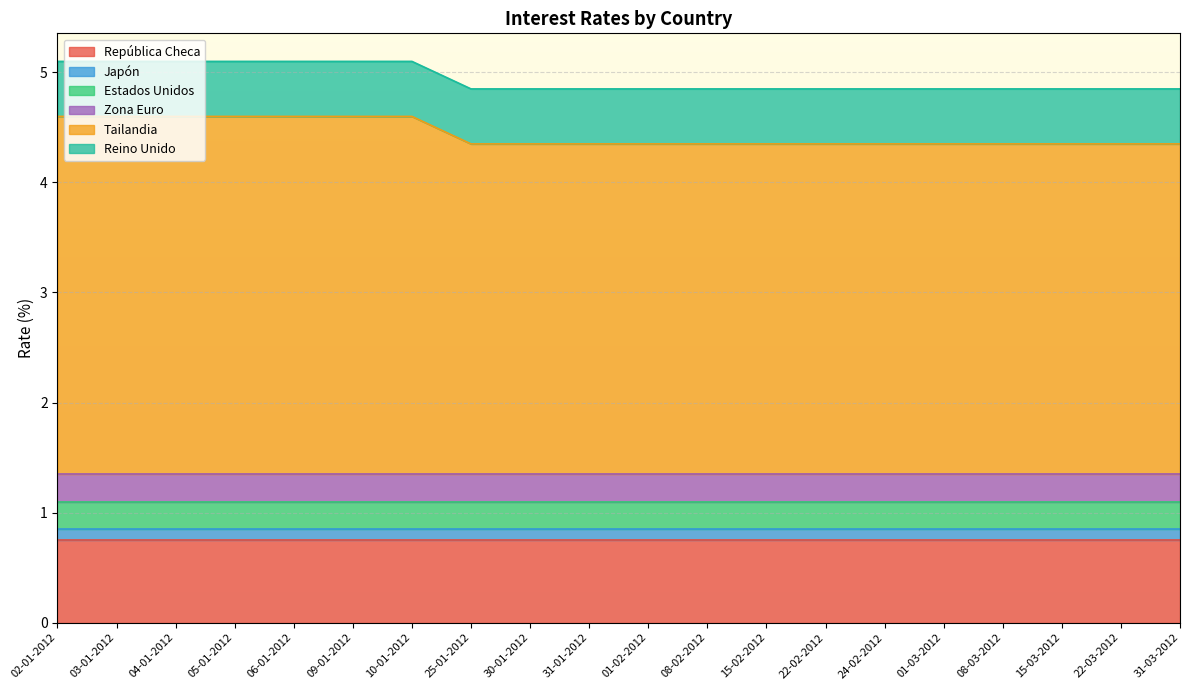

Reading left to right, extract all data points from this chart.

República Checa: 02-01-2012=0.8	03-01-2012=0.8	04-01-2012=0.8	05-01-2012=0.8	06-01-2012=0.8	09-01-2012=0.8	10-01-2012=0.8	25-01-2012=0.8	30-01-2012=0.8	31-01-2012=0.8	01-02-2012=0.8	08-02-2012=0.8	15-02-2012=0.8	22-02-2012=0.8	24-02-2012=0.8	01-03-2012=0.8	08-03-2012=0.8	15-03-2012=0.8	22-03-2012=0.8	31-03-2012=0.8
Japón: 02-01-2012=0.1	03-01-2012=0.1	04-01-2012=0.1	05-01-2012=0.1	06-01-2012=0.1	09-01-2012=0.1	10-01-2012=0.1	25-01-2012=0.1	30-01-2012=0.1	31-01-2012=0.1	01-02-2012=0.1	08-02-2012=0.1	15-02-2012=0.1	22-02-2012=0.1	24-02-2012=0.1	01-03-2012=0.1	08-03-2012=0.1	15-03-2012=0.1	22-03-2012=0.1	31-03-2012=0.1
Estados Unidos: 02-01-2012=0.2	03-01-2012=0.2	04-01-2012=0.2	05-01-2012=0.2	06-01-2012=0.2	09-01-2012=0.2	10-01-2012=0.2	25-01-2012=0.2	30-01-2012=0.2	31-01-2012=0.2	01-02-2012=0.2	08-02-2012=0.2	15-02-2012=0.2	22-02-2012=0.2	24-02-2012=0.2	01-03-2012=0.2	08-03-2012=0.2	15-03-2012=0.2	22-03-2012=0.2	31-03-2012=0.2
Zona Euro: 02-01-2012=0.2	03-01-2012=0.2	04-01-2012=0.2	05-01-2012=0.2	06-01-2012=0.2	09-01-2012=0.2	10-01-2012=0.2	25-01-2012=0.2	30-01-2012=0.2	31-01-2012=0.2	01-02-2012=0.2	08-02-2012=0.2	15-02-2012=0.2	22-02-2012=0.2	24-02-2012=0.2	01-03-2012=0.2	08-03-2012=0.2	15-03-2012=0.2	22-03-2012=0.2	31-03-2012=0.2
Tailandia: 02-01-2012=3.2	03-01-2012=3.2	04-01-2012=3.2	05-01-2012=3.2	06-01-2012=3.2	09-01-2012=3.2	10-01-2012=3.2	25-01-2012=3.0	30-01-2012=3.0	31-01-2012=3.0	01-02-2012=3.0	08-02-2012=3.0	15-02-2012=3.0	22-02-2012=3.0	24-02-2012=3.0	01-03-2012=3.0	08-03-2012=3.0	15-03-2012=3.0	22-03-2012=3.0	31-03-2012=3.0
Reino Unido: 02-01-2012=0.5	03-01-2012=0.5	04-01-2012=0.5	05-01-2012=0.5	06-01-2012=0.5	09-01-2012=0.5	10-01-2012=0.5	25-01-2012=0.5	30-01-2012=0.5	31-01-2012=0.5	01-02-2012=0.5	08-02-2012=0.5	15-02-2012=0.5	22-02-2012=0.5	24-02-2012=0.5	01-03-2012=0.5	08-03-2012=0.5	15-03-2012=0.5	22-03-2012=0.5	31-03-2012=0.5